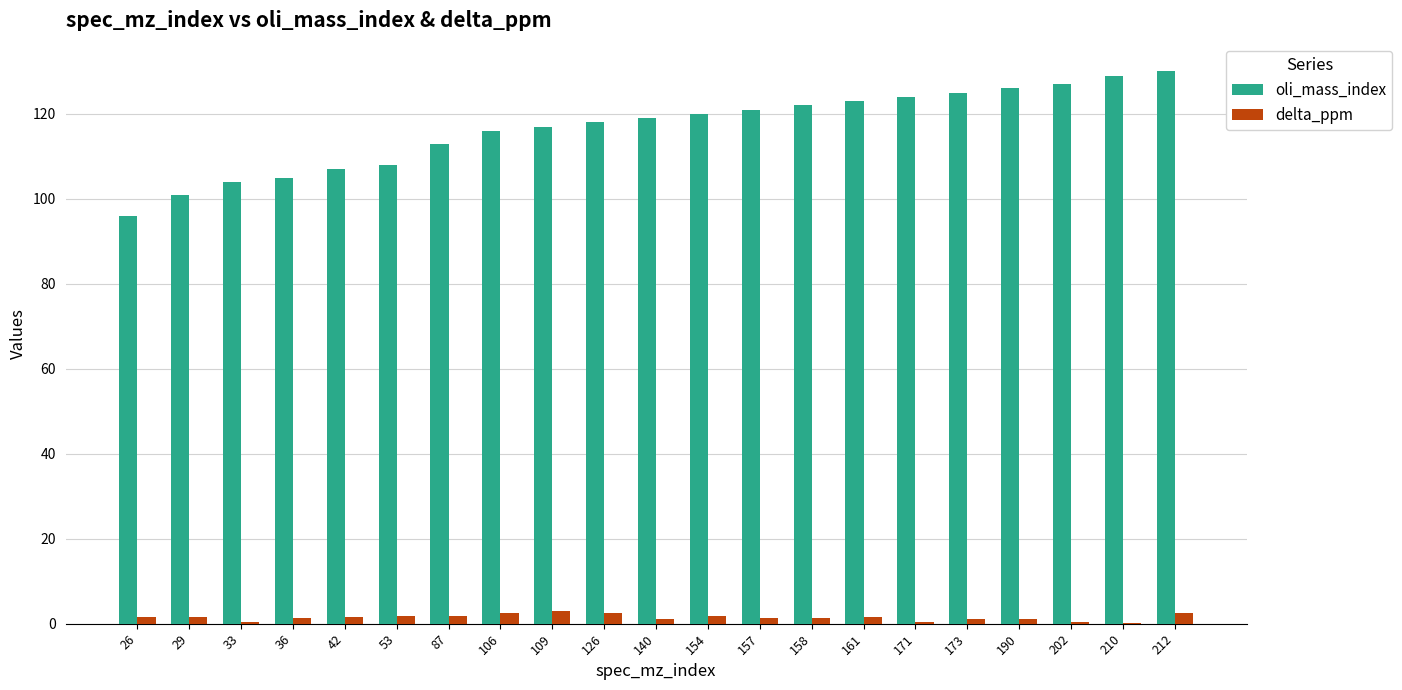

How many categories are shown in the chart?

21